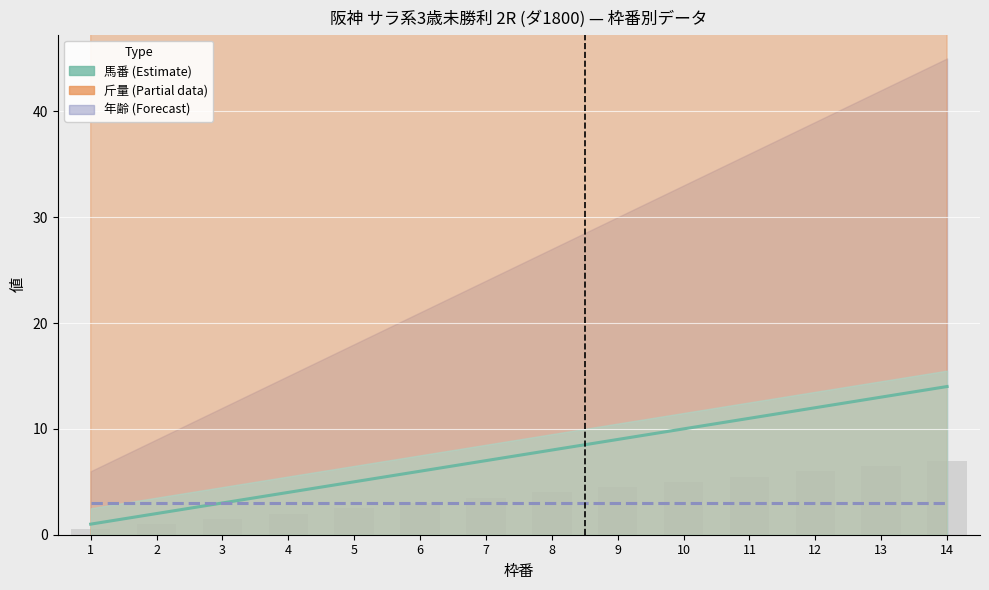

How many values in the 斤量 (Partial data) series are below 57?

4